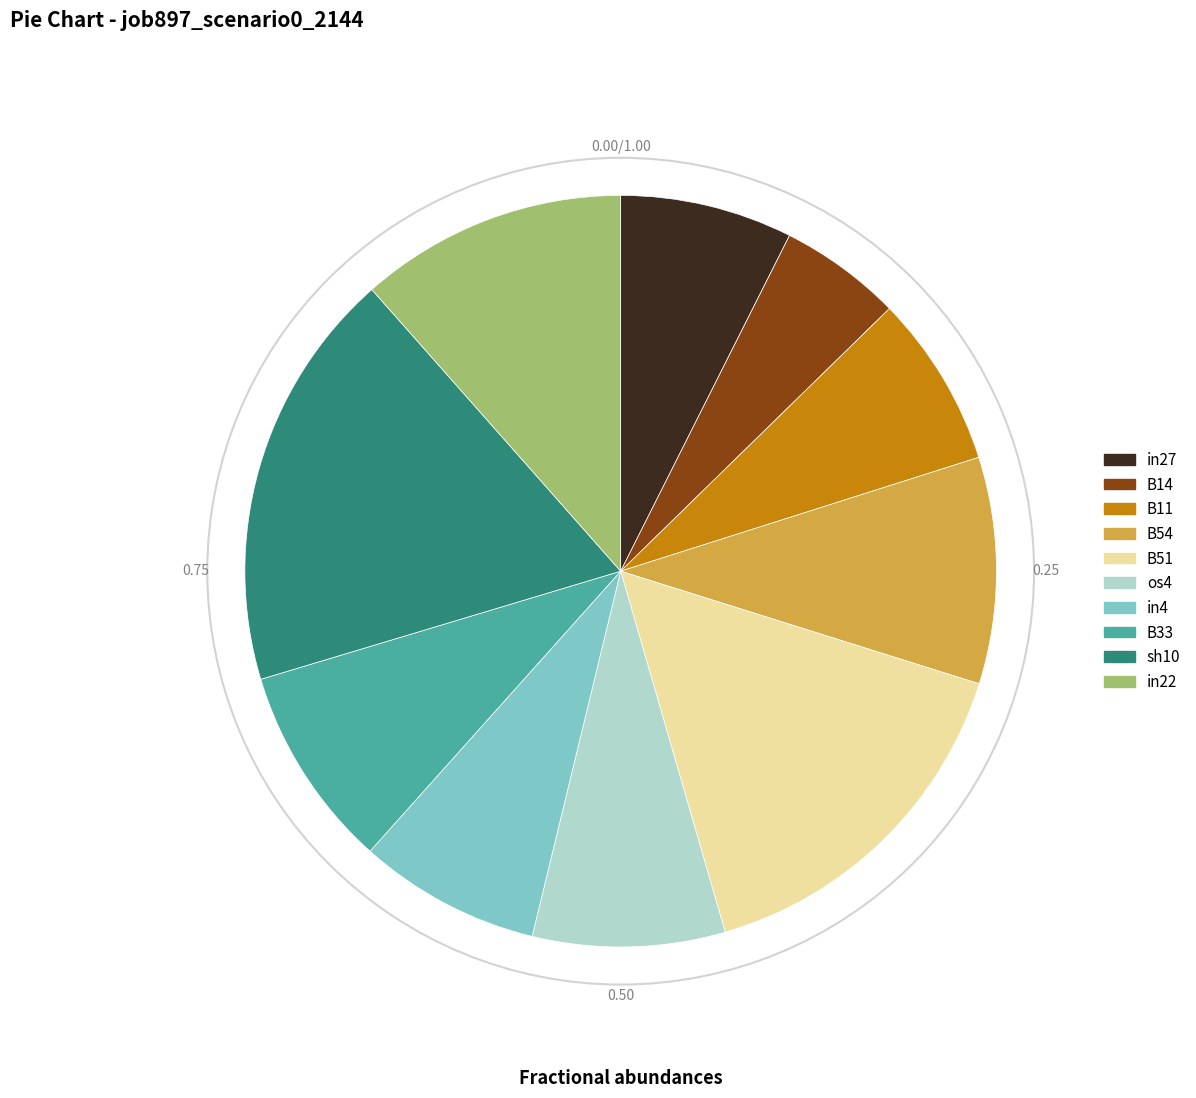

The in27 slice represents 1% of the pie. True or false?

False